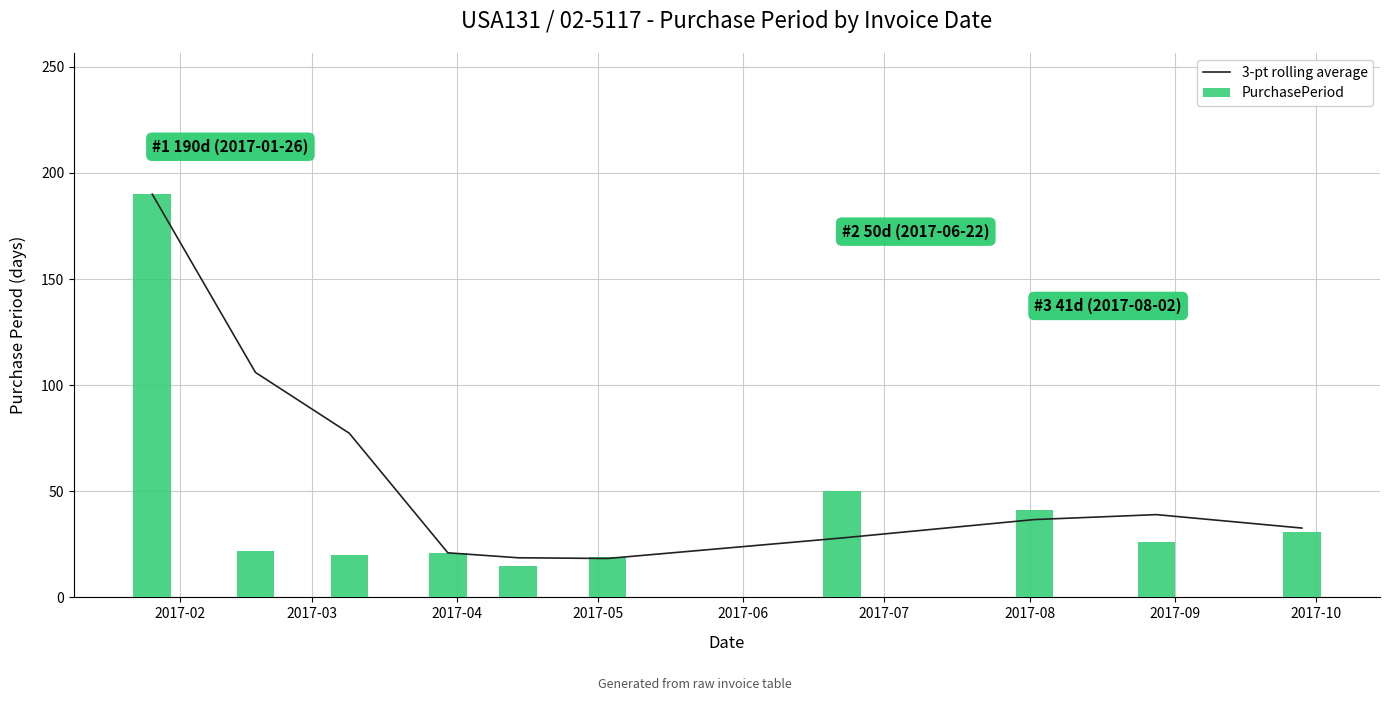

What is the difference between the second highest and second lowest values in the PurchasePeriod series?

31